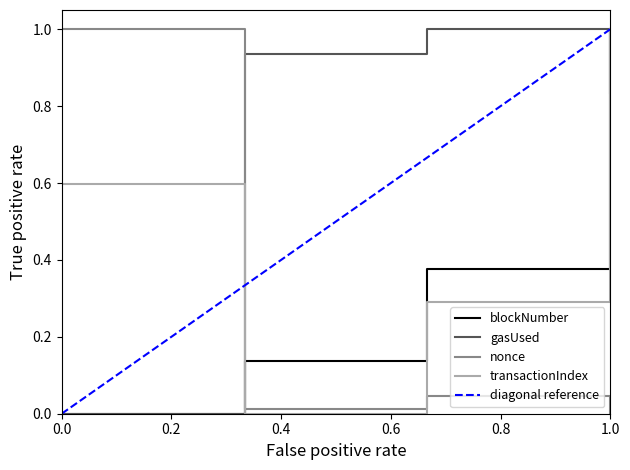

What is the difference between the maximum and second lowest values in the nonce series?

1.0